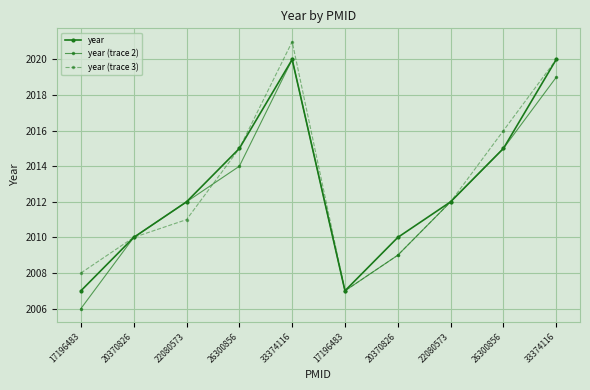

Is this an area chart (filled region under the line)?

No